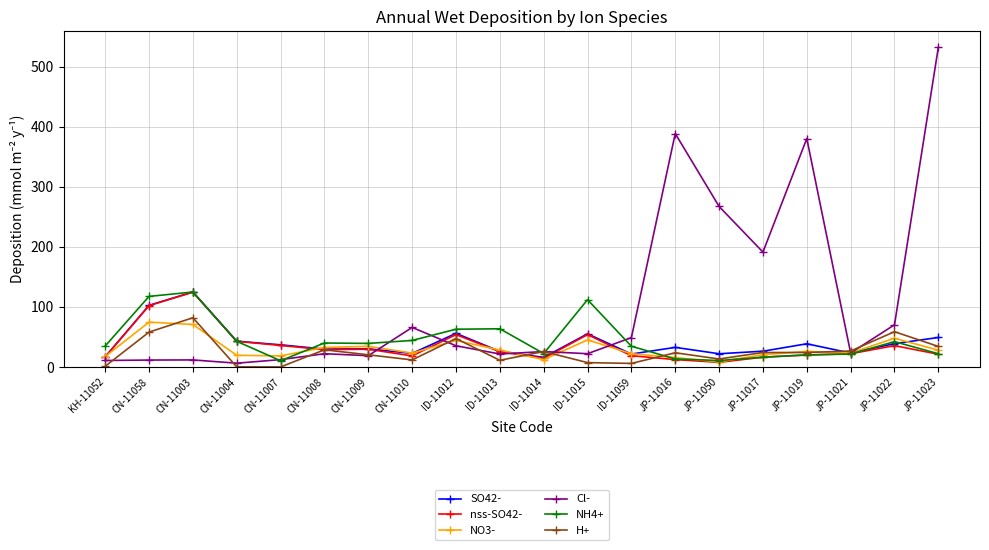

The nss-SO42- series shows 76.3 at ID-11015. True or false?

False